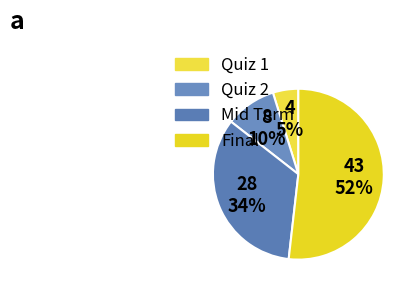

To the nearest percent, what portion does Quiz 2 represent?

10%